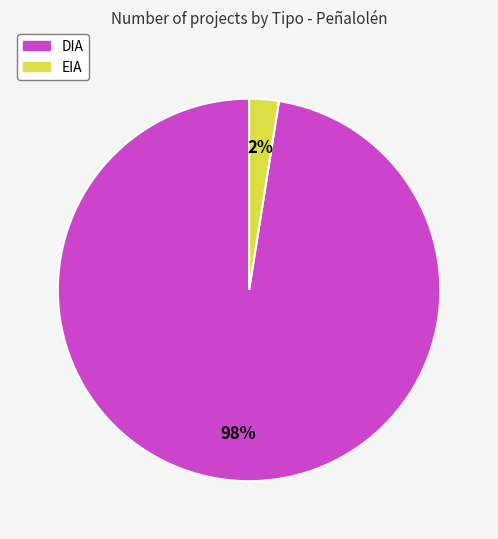

Which category has the biggest portion of the pie?

DIA